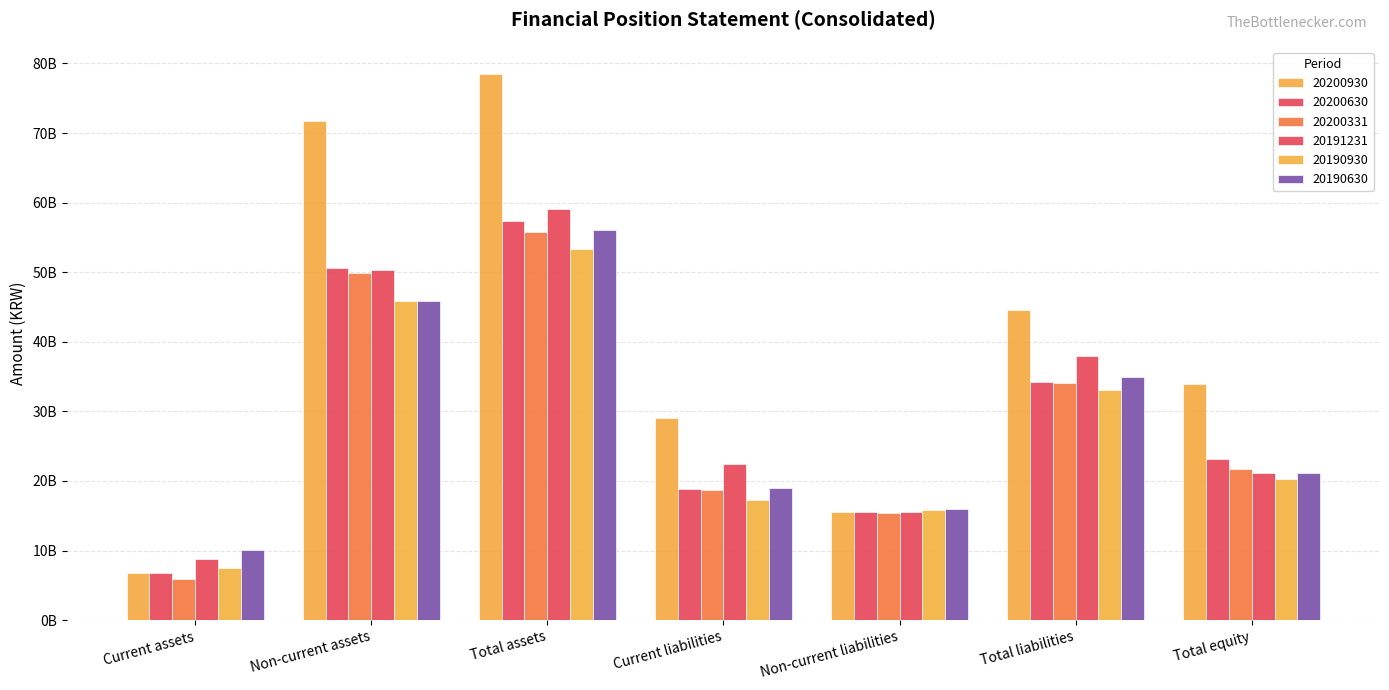

Which category has the lowest value across all series?

Current assets